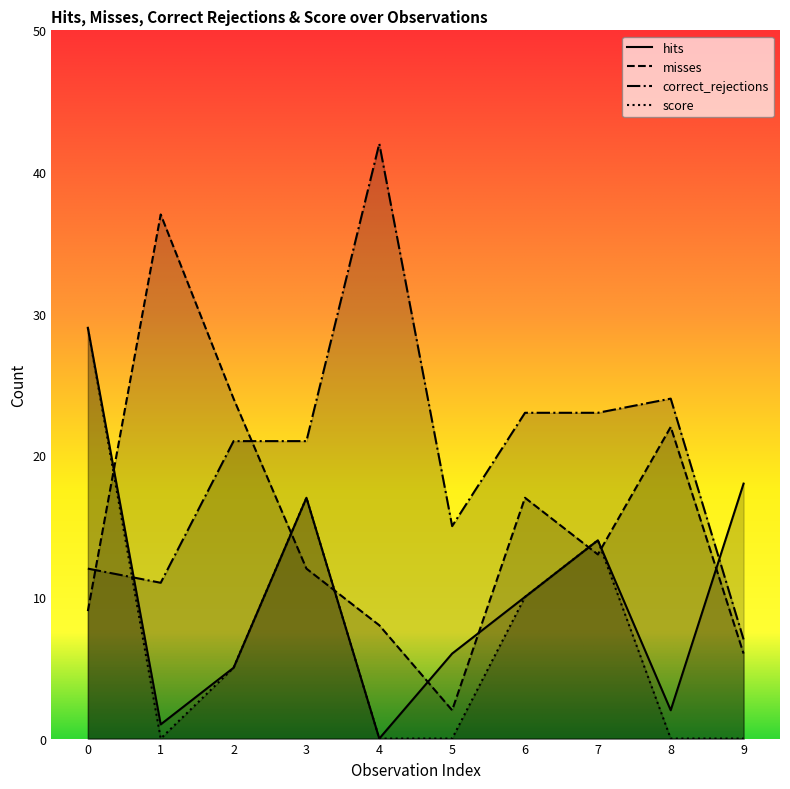

What is the greatest value displayed?

42